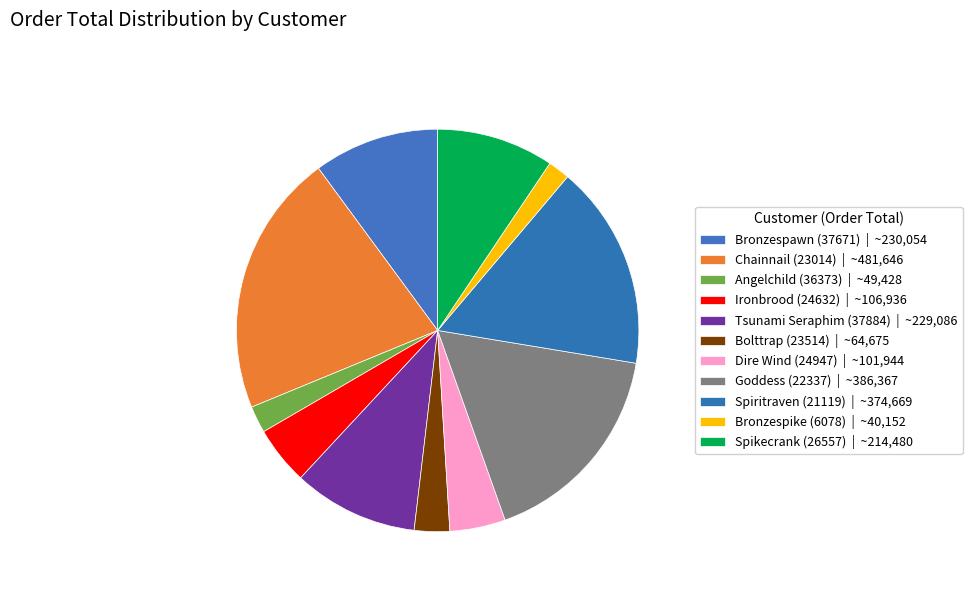

How many segments does this pie chart have?

11